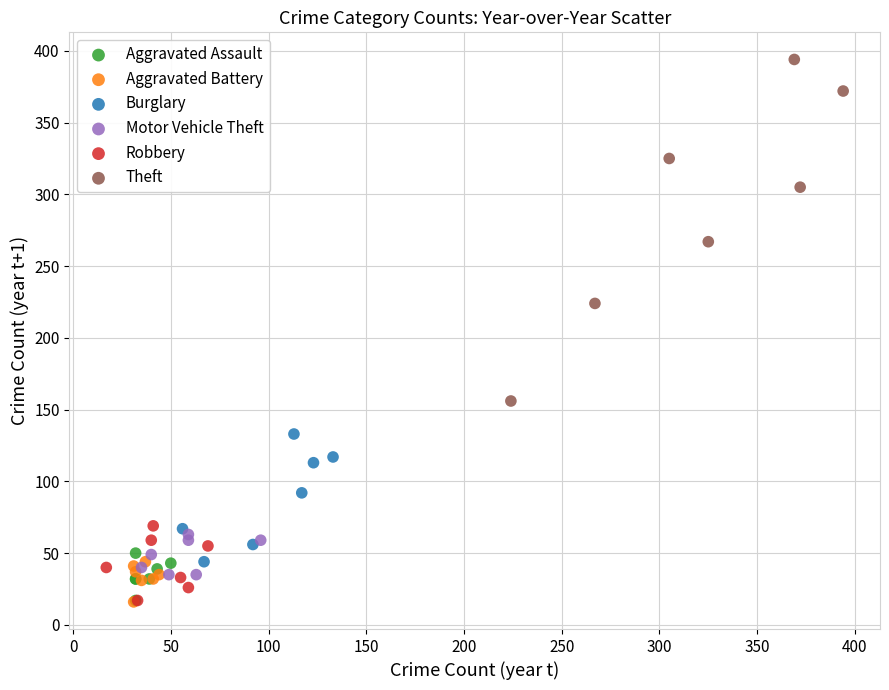

Which series reaches the maximum Y coordinate?

Theft